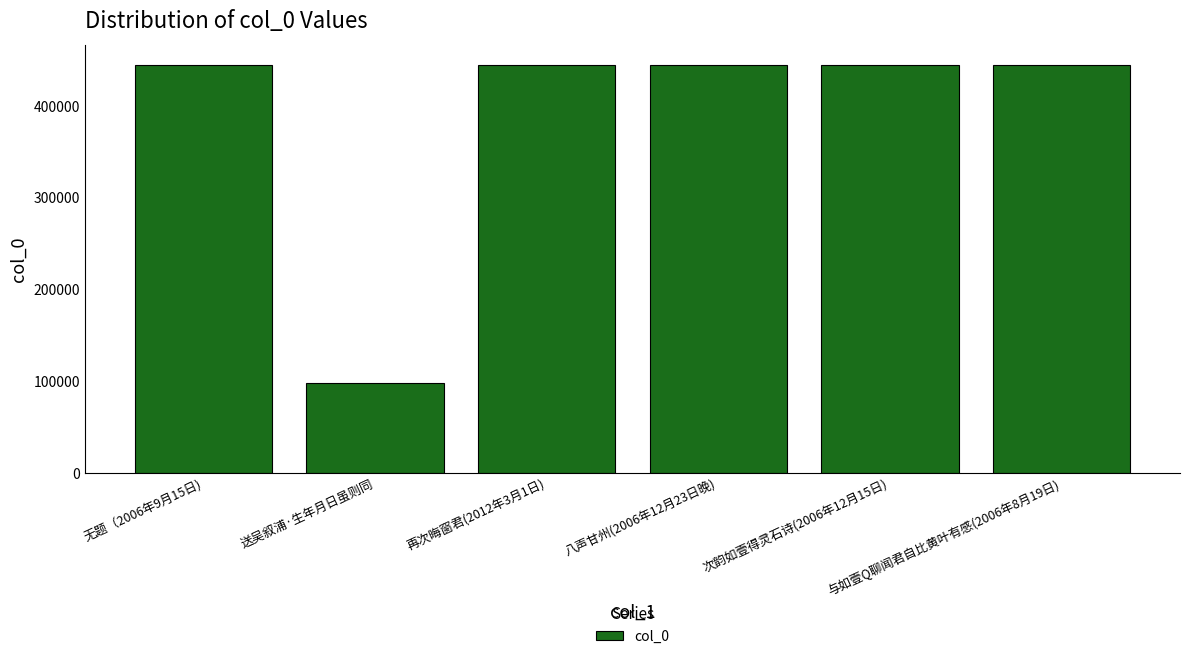

Is it true that the value at 次韵如壹得灵石诗(2006年12月15日) is 444925?

True